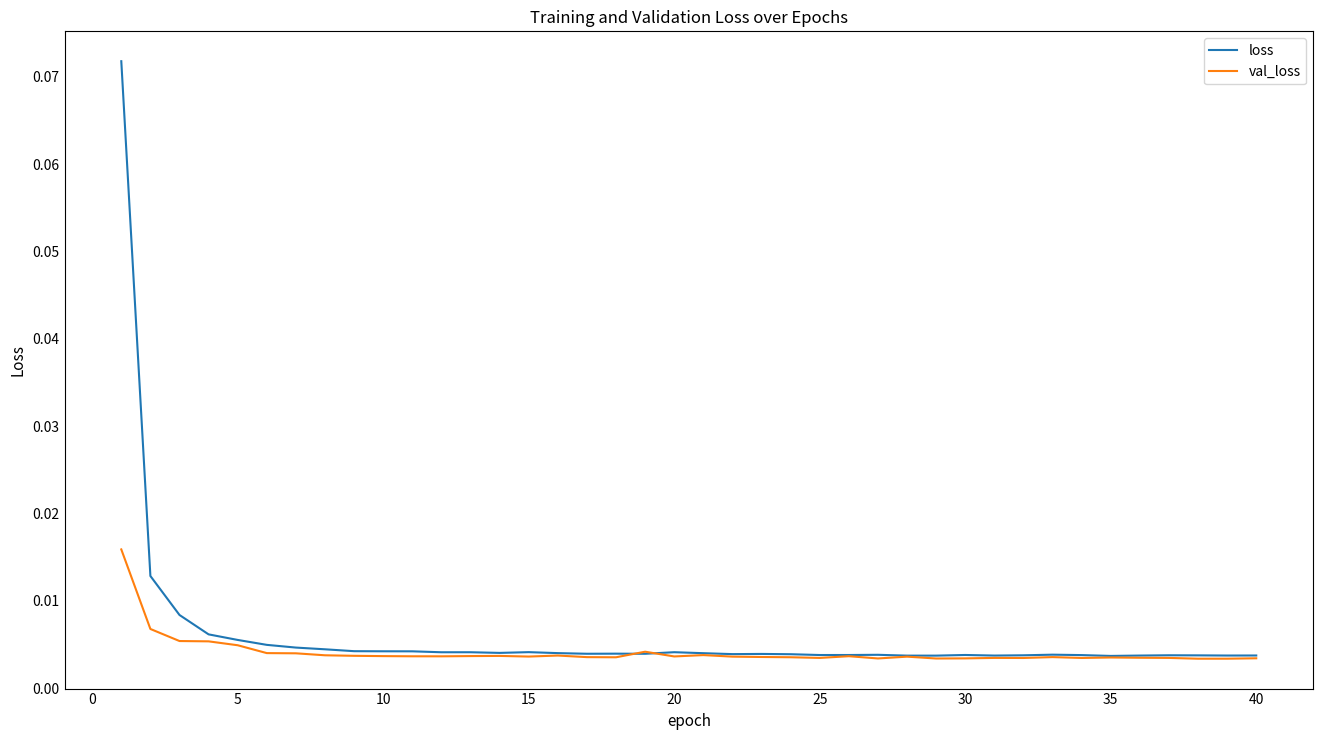

Rank the series by their maximum value, from lowest to highest.

val_loss, loss